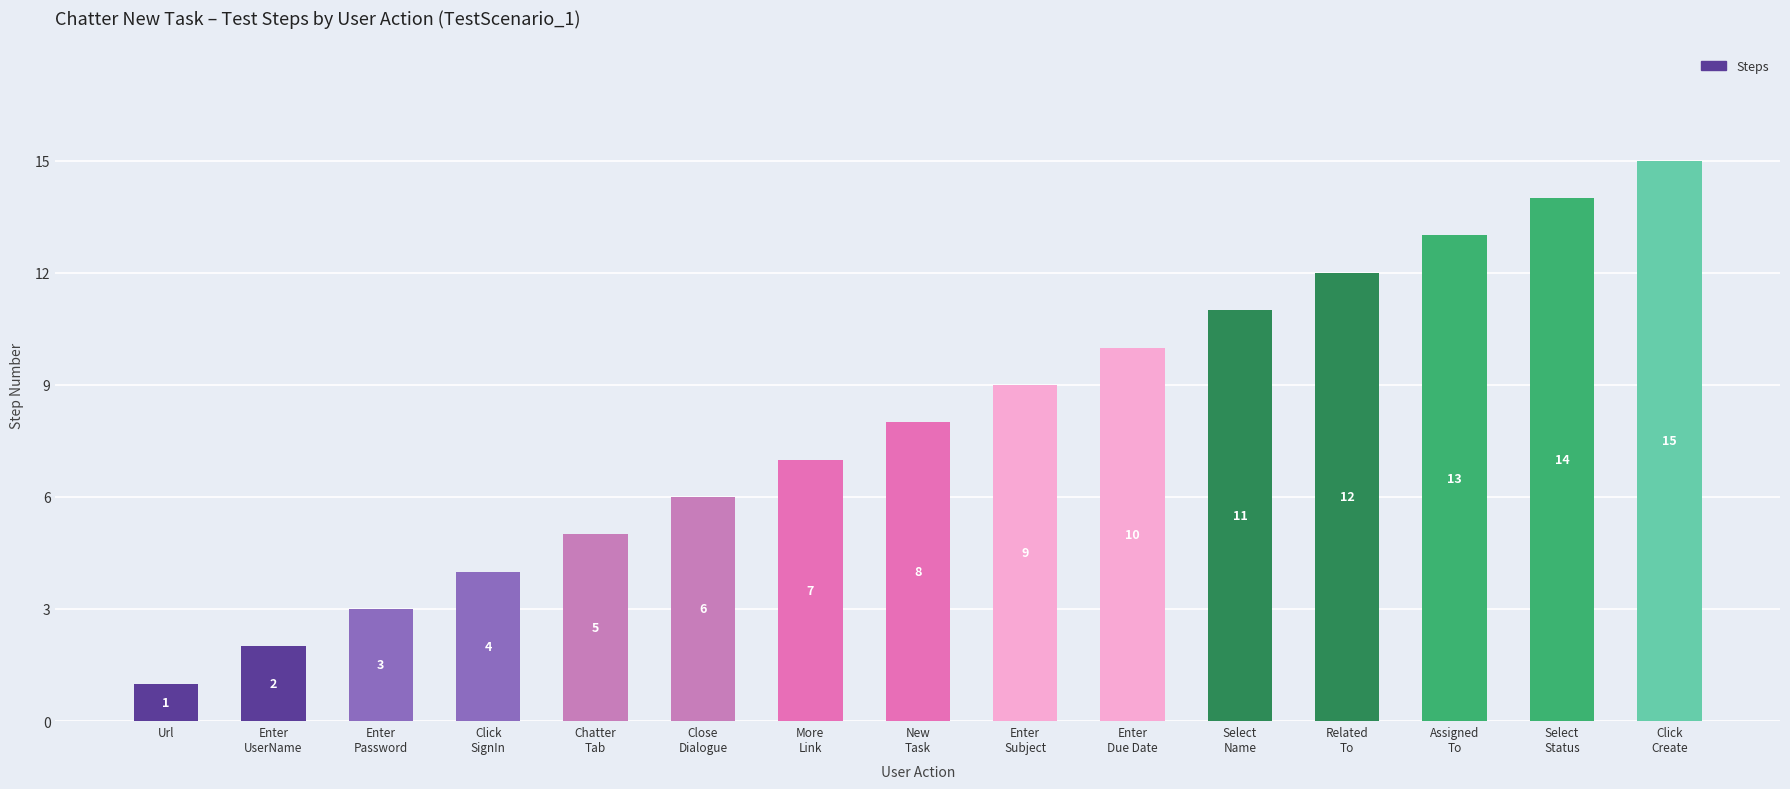

At which label is the value closest to 8?

New
Task